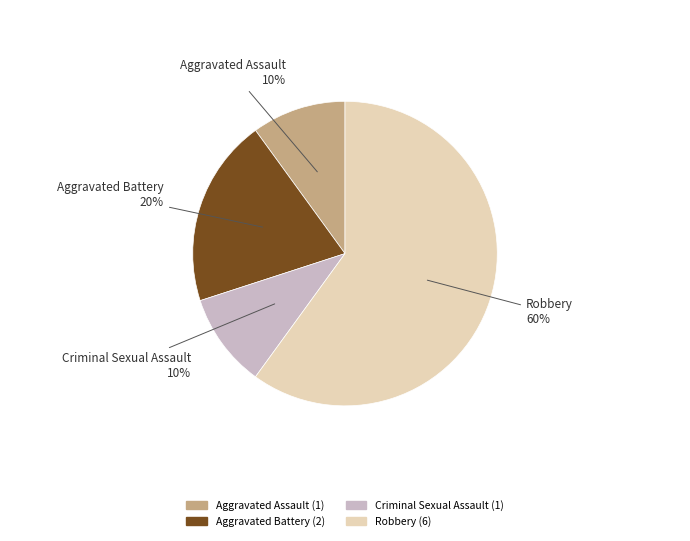

Does Aggravated Assault represent more than half of the total?

No